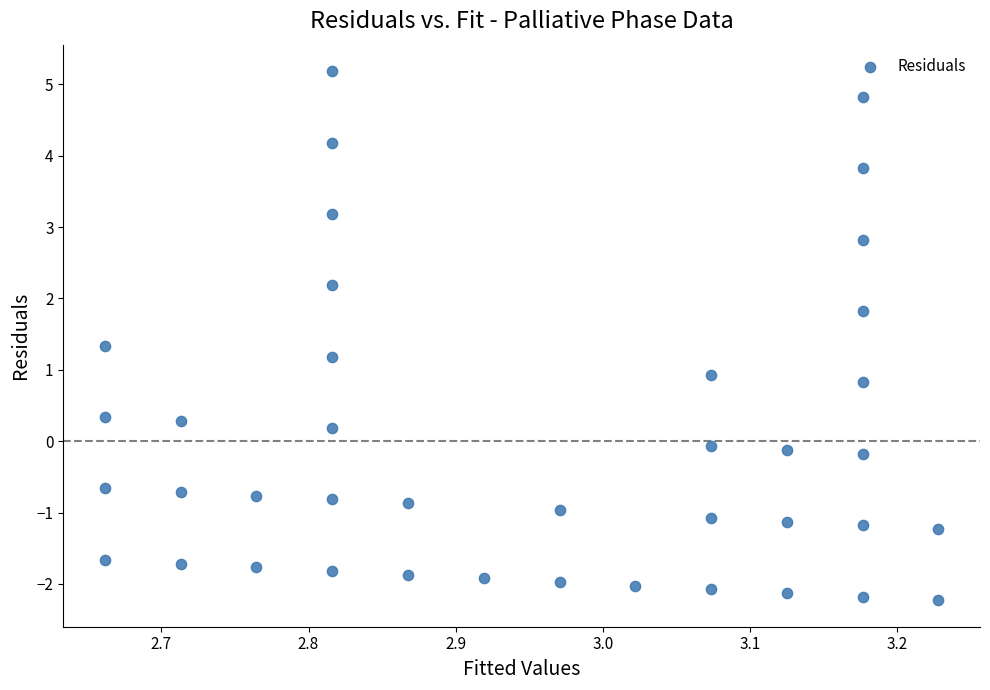

What is the range of Y values (max minus min)?

7.4